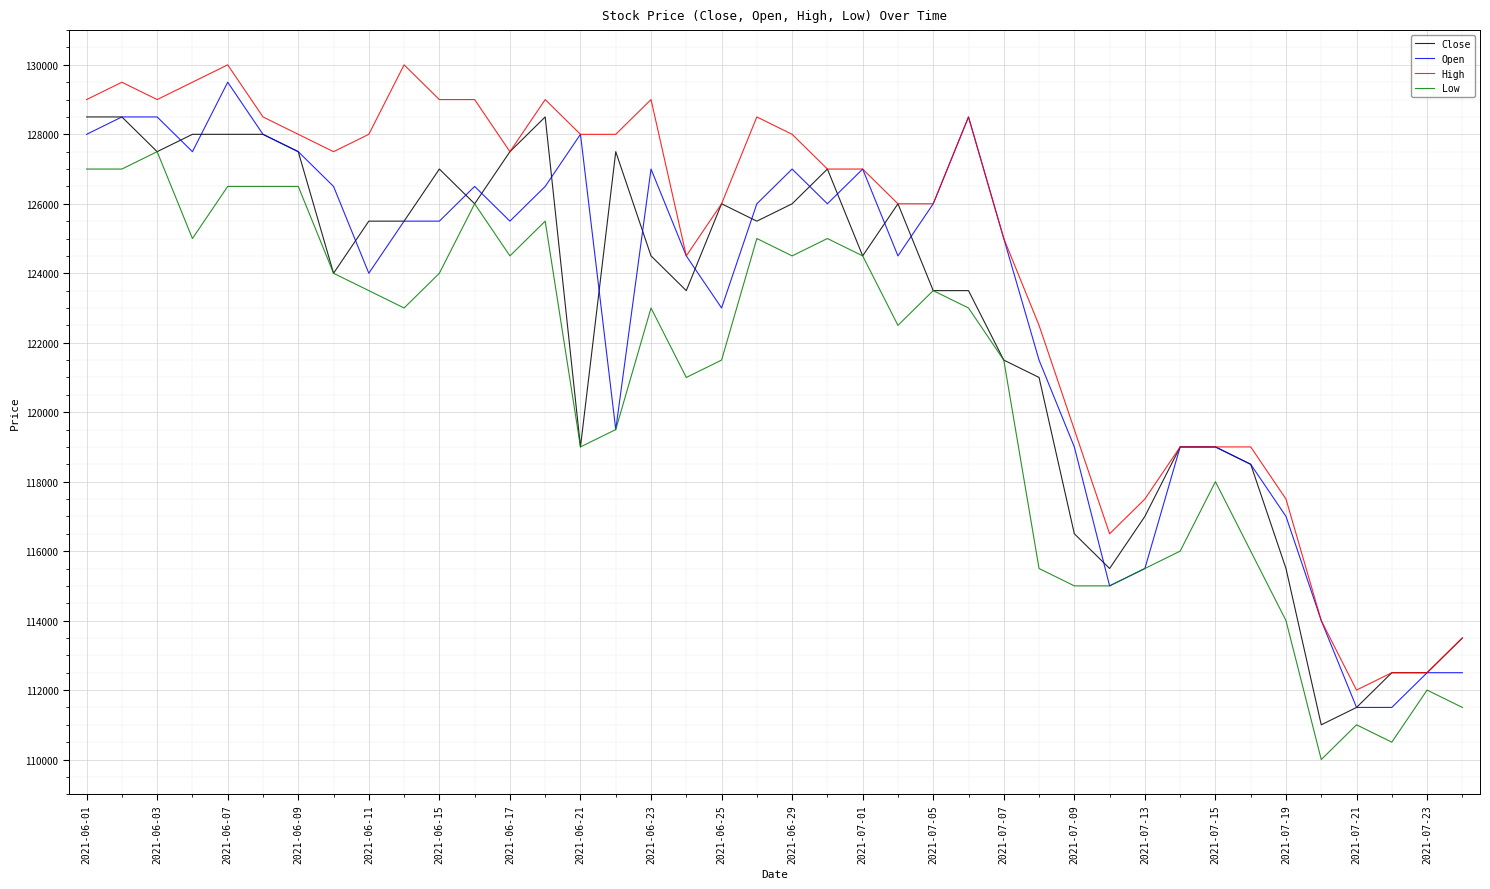

Which series has the largest total across all categories?

High